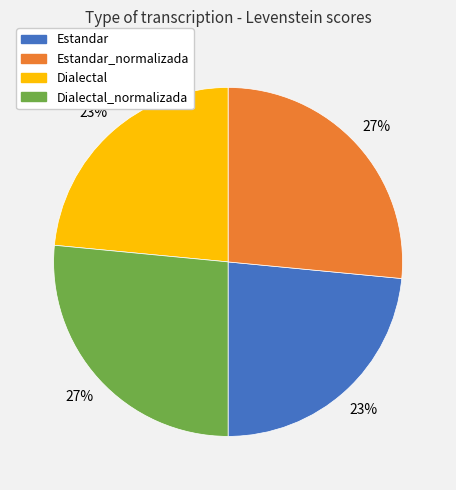

To the nearest percent, what is the average slice percentage?

25%